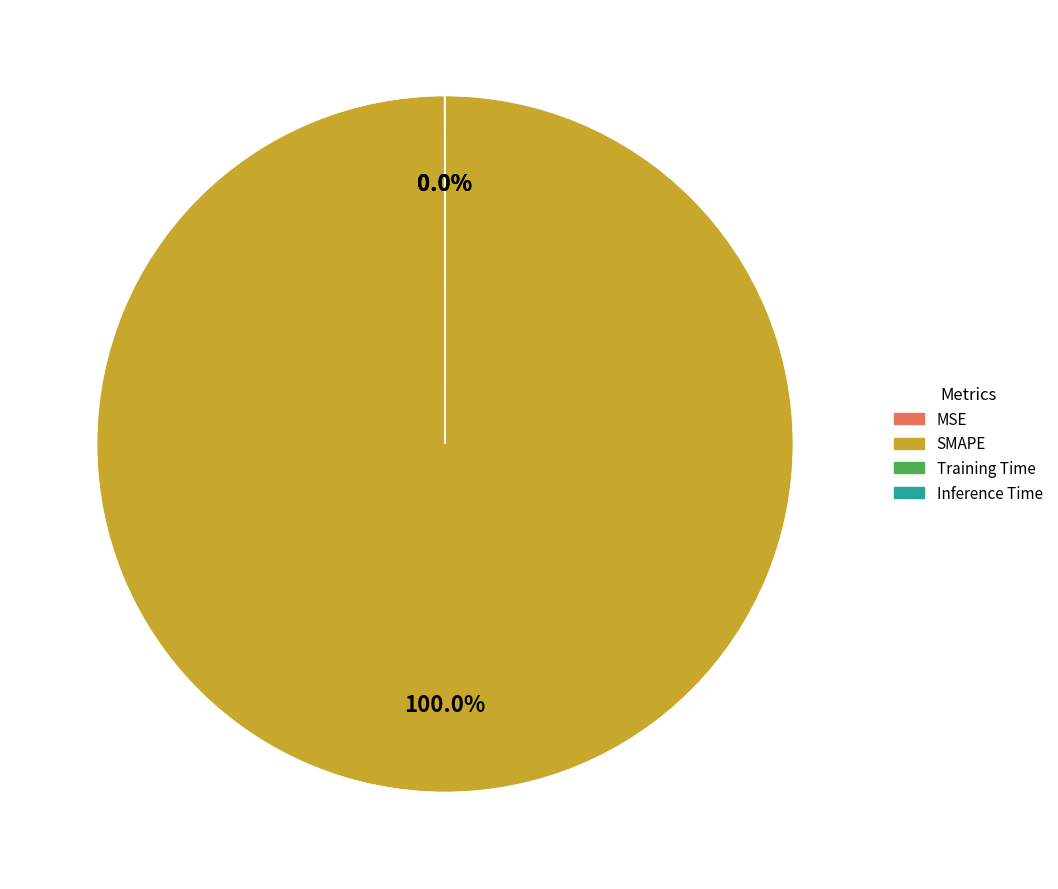

What is the majority slice?

SMAPE